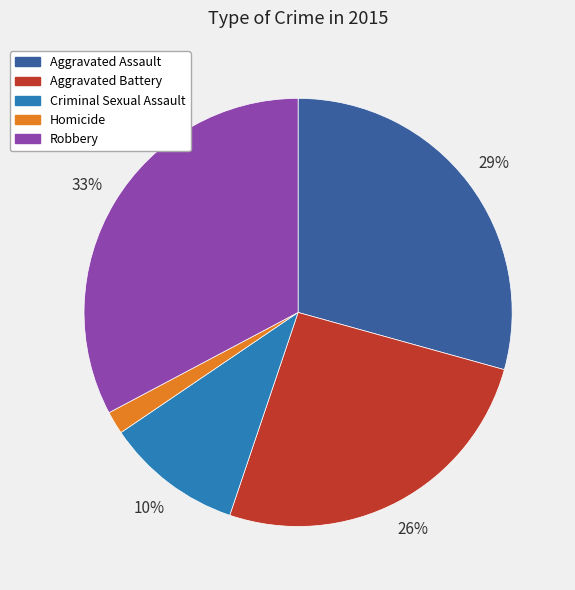

To the nearest percent, what is the average slice percentage?

20%